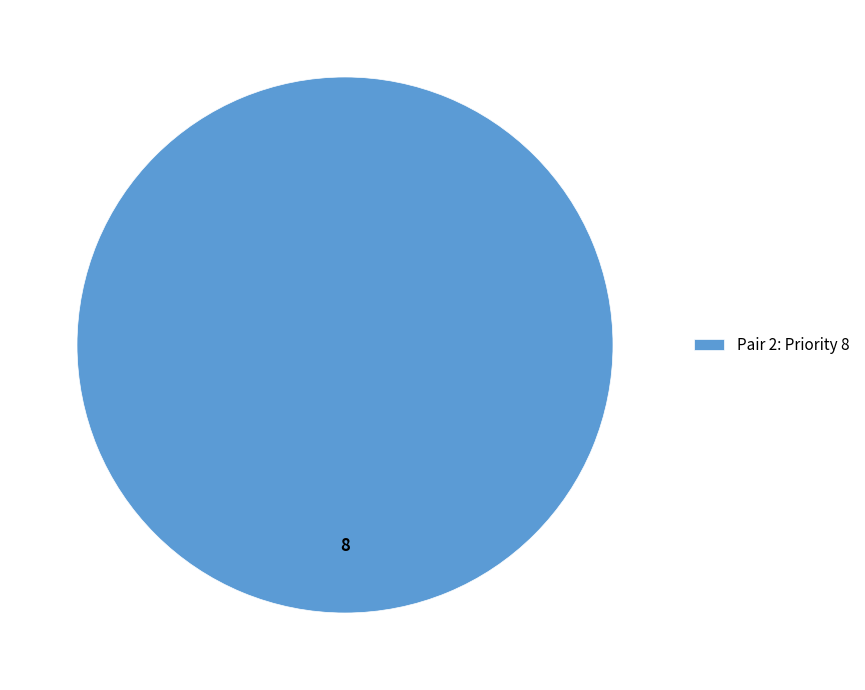

Is it true that Pair 2: Priority 8 is 91% of the pie?

False